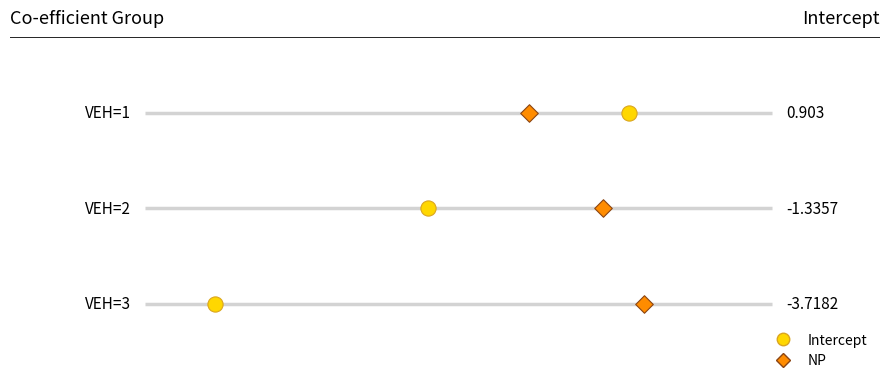

Which series has the widest spread of Y values?

Intercept